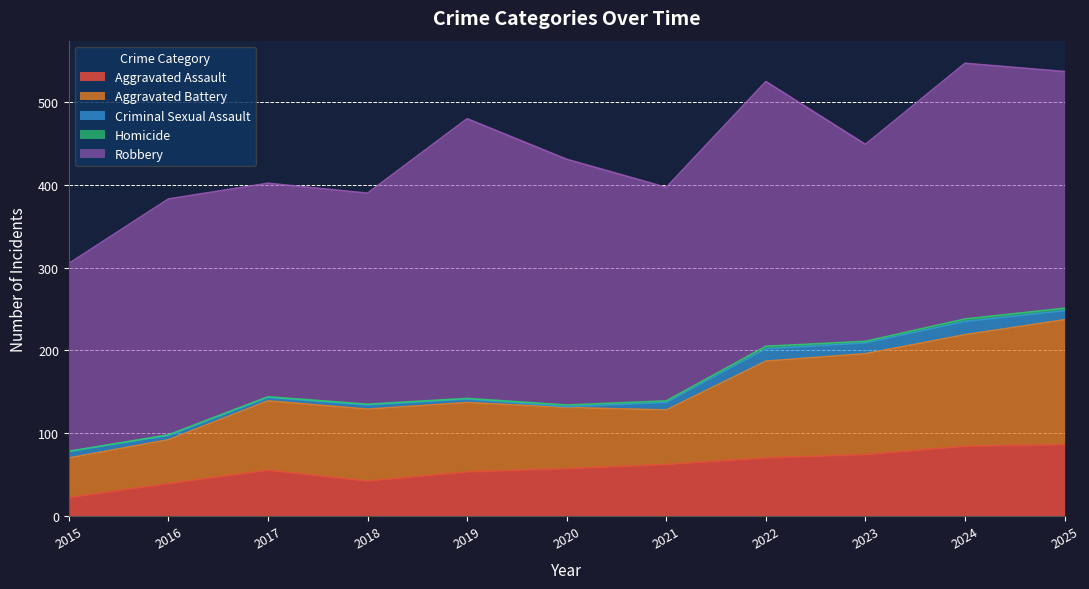

What value does the Aggravated Assault series have at 2023, to the nearest 10?

70